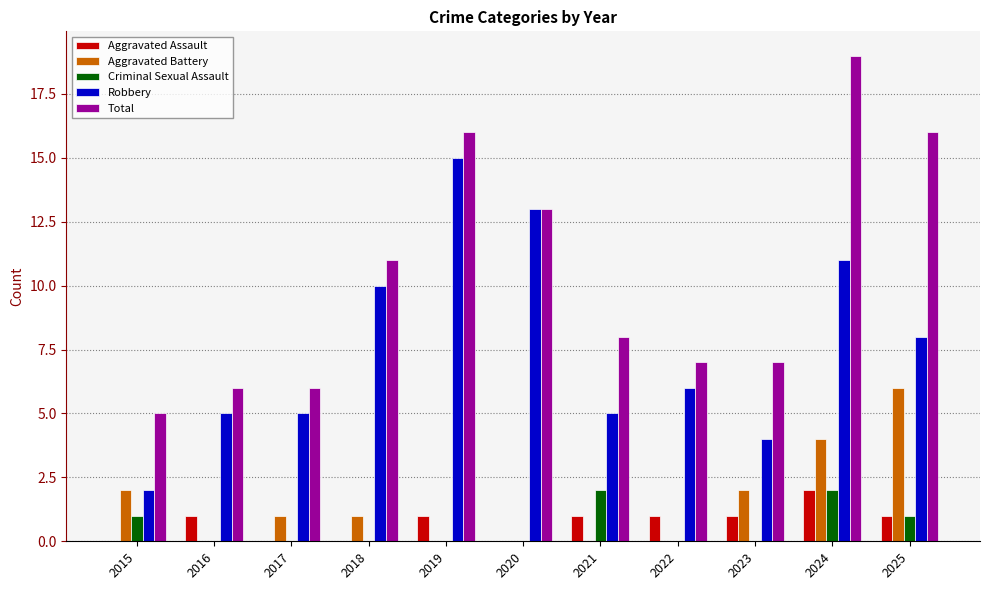

The Criminal Sexual Assault series shows 1 at 2022. True or false?

False